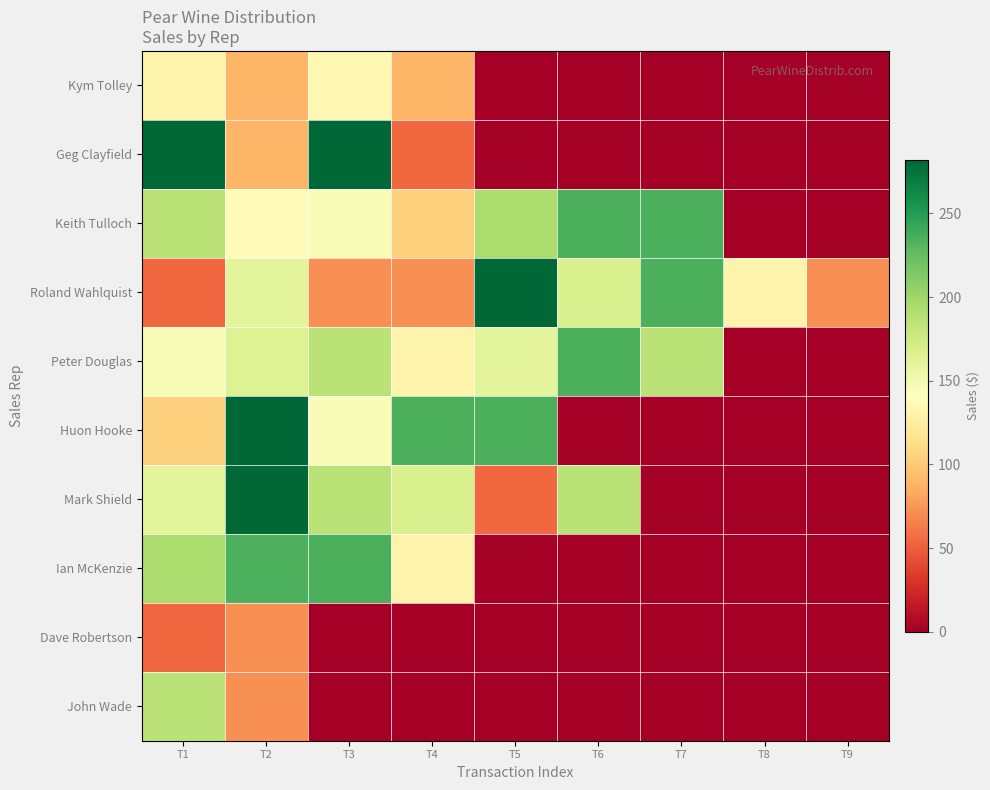

Reading left to right, extract all data points from this chart.

Kym Tolley: T1=130.5	T2=89.5	T3=135.0	T4=89.5	T5=0.0	T6=0.0	T7=0.0	T8=0.0	T9=0.0
Geg Clayfield: T1=282.0	T2=89.5	T3=282.0	T4=54.0	T5=0.0	T6=0.0	T7=0.0	T8=0.0	T9=0.0
Keith Tulloch: T1=185.4	T2=138.0	T3=145.0	T4=104.4	T5=193.0	T6=235.2	T7=235.2	T8=0.0	T9=0.0
Roland Wahlquist: T1=54.0	T2=160.0	T3=72.0	T4=72.0	T5=282.0	T6=168.0	T7=235.2	T8=130.5	T9=72.0
Peter Douglas: T1=145.0	T2=165.0	T3=186.0	T4=130.5	T5=160.0	T6=235.2	T7=186.0	T8=0.0	T9=0.0
Huon Hooke: T1=104.4	T2=282.0	T3=145.0	T4=235.2	T5=235.2	T6=0.0	T7=0.0	T8=0.0	T9=0.0
Mark Shield: T1=160.0	T2=282.0	T3=186.0	T4=168.0	T5=54.0	T6=186.0	T7=0.0	T8=0.0	T9=0.0
Ian McKenzie: T1=193.0	T2=234.0	T3=235.2	T4=130.5	T5=0.0	T6=0.0	T7=0.0	T8=0.0	T9=0.0
Dave Robertson: T1=54.0	T2=72.0	T3=0.0	T4=0.0	T5=0.0	T6=0.0	T7=0.0	T8=0.0	T9=0.0
John Wade: T1=186.0	T2=72.0	T3=0.0	T4=0.0	T5=0.0	T6=0.0	T7=0.0	T8=0.0	T9=0.0